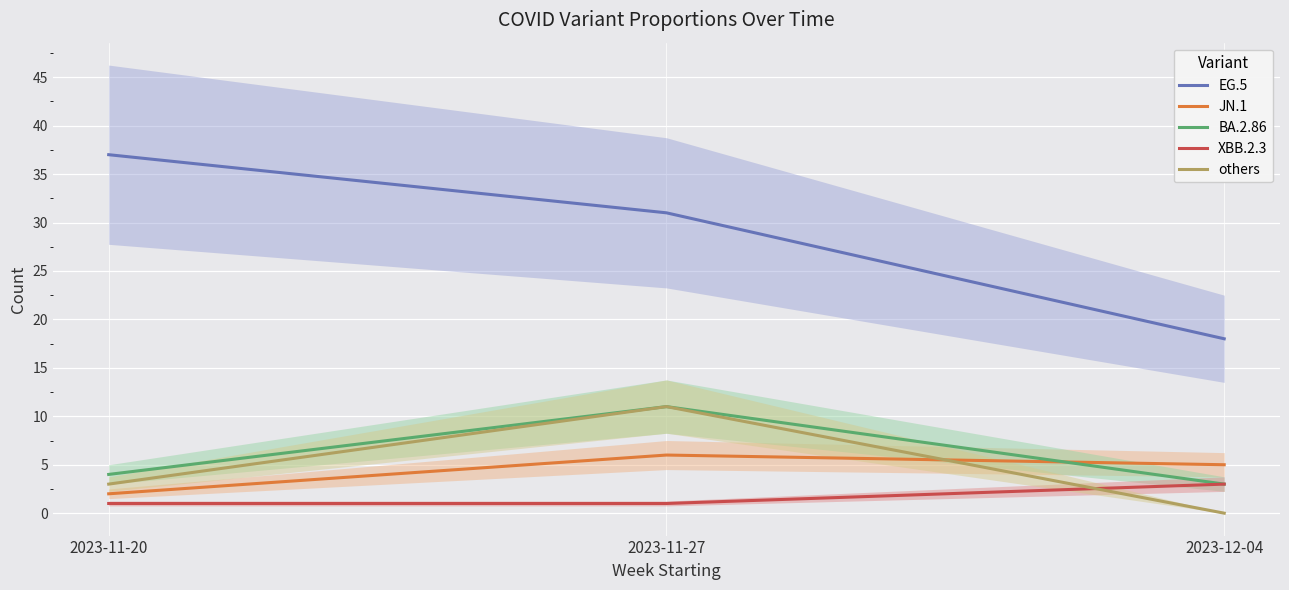

What position from the right is 2023-12-04?

1